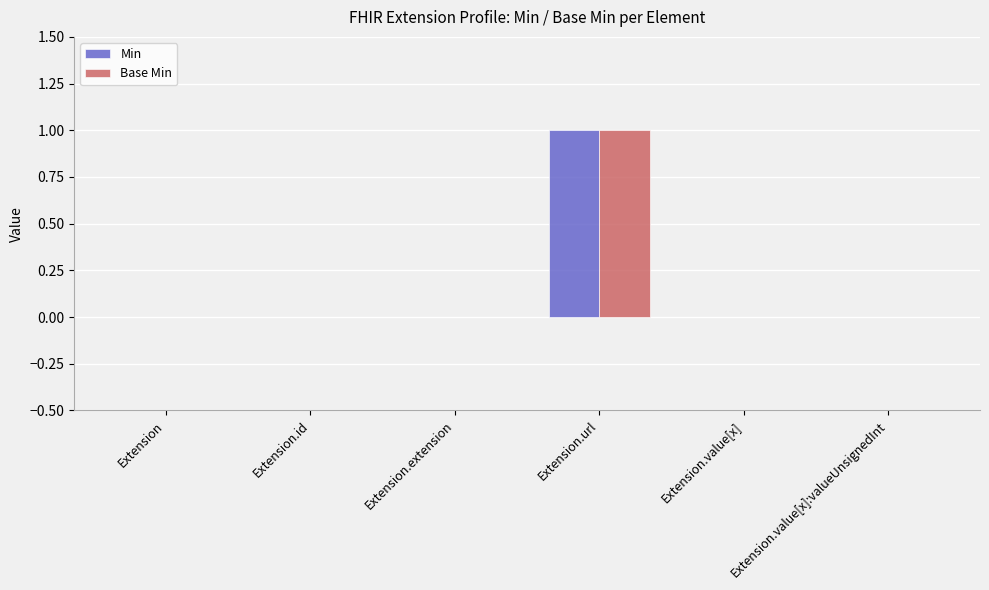

Is the value of Base Min at Extension.url greater than the value of Min at Extension.value[x]?

Yes